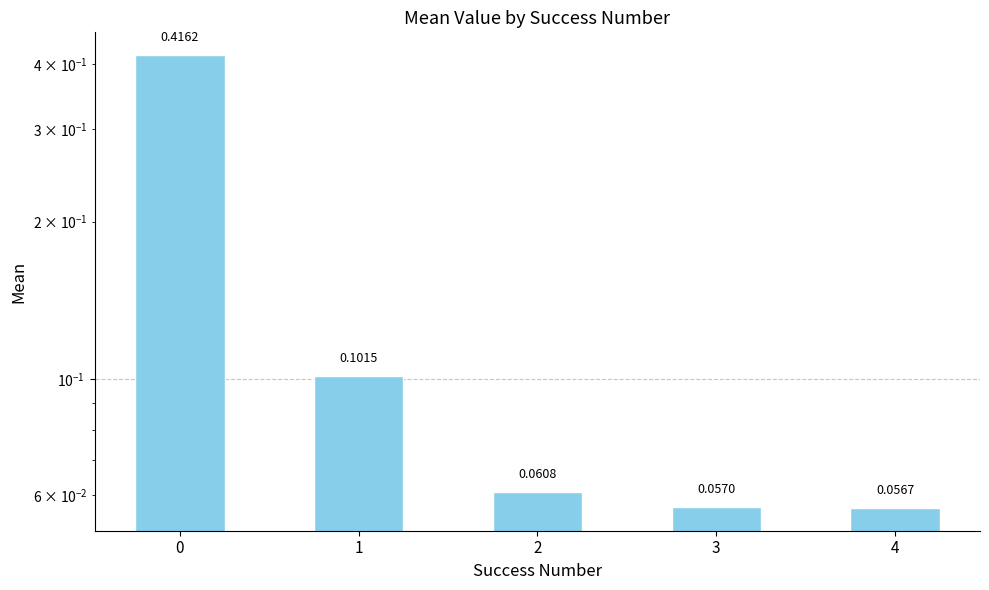

Where is the data nearest to the value 0?

4